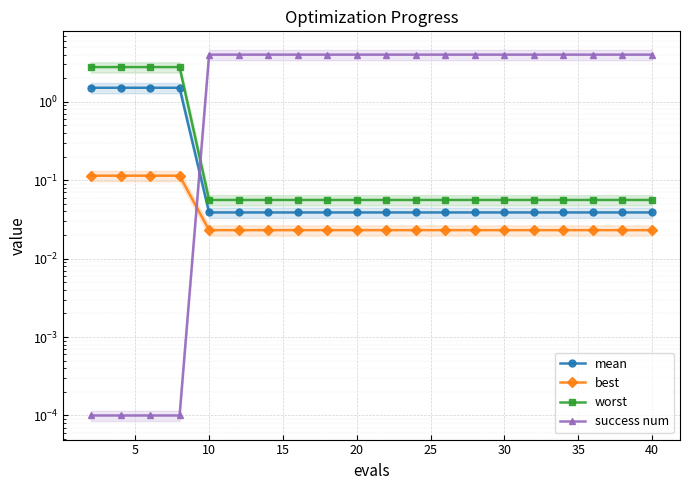

At how many categories does at least one series exceed 1?

20